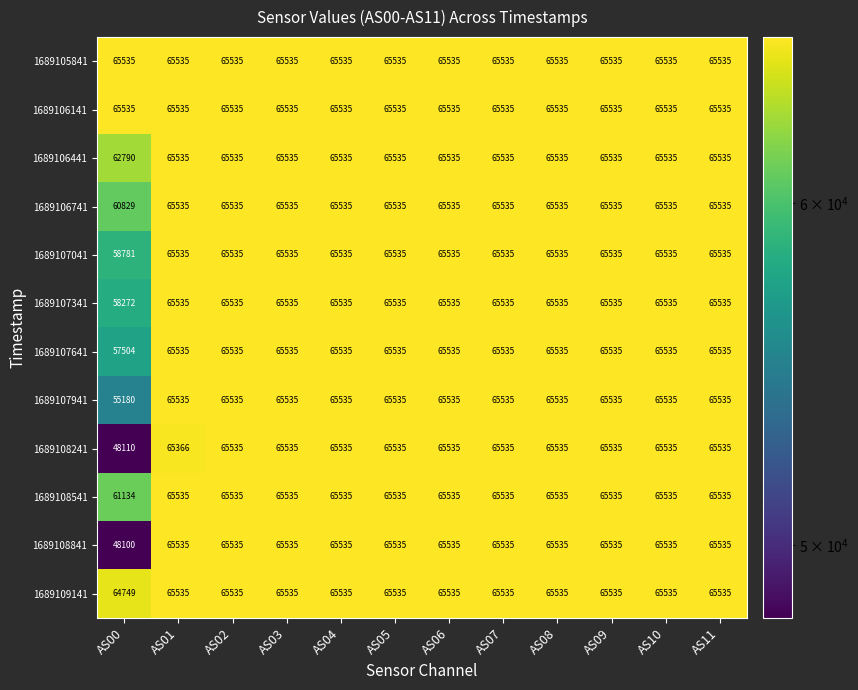

Is it true that 1689105841 equals 65535 at AS01?

True